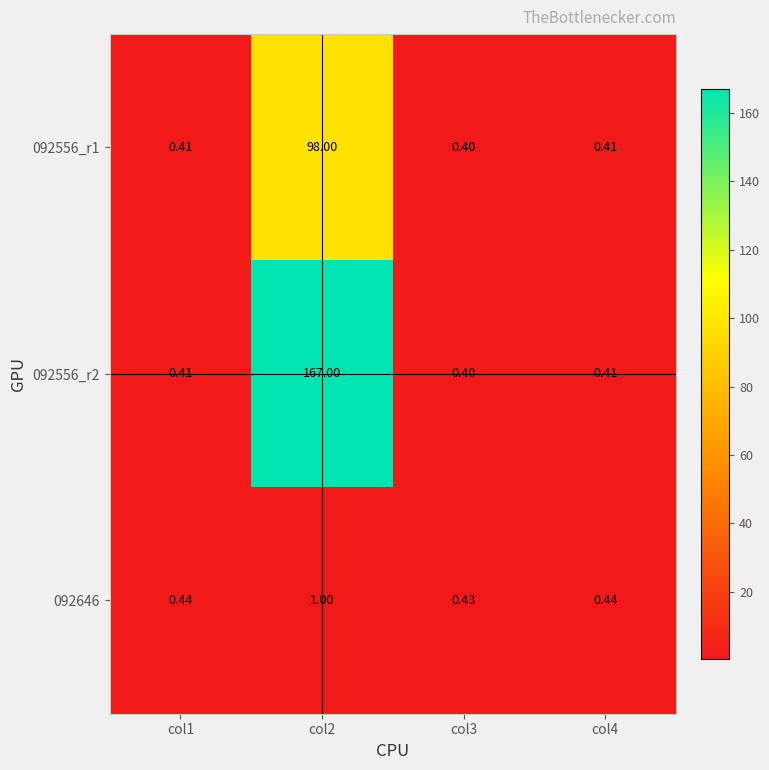

What is the greatest value displayed?

167.0